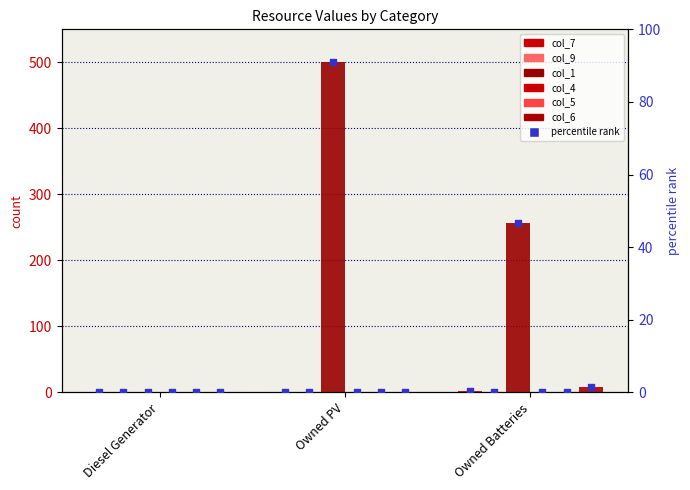

Which series contains the lowest Y value?

col_7